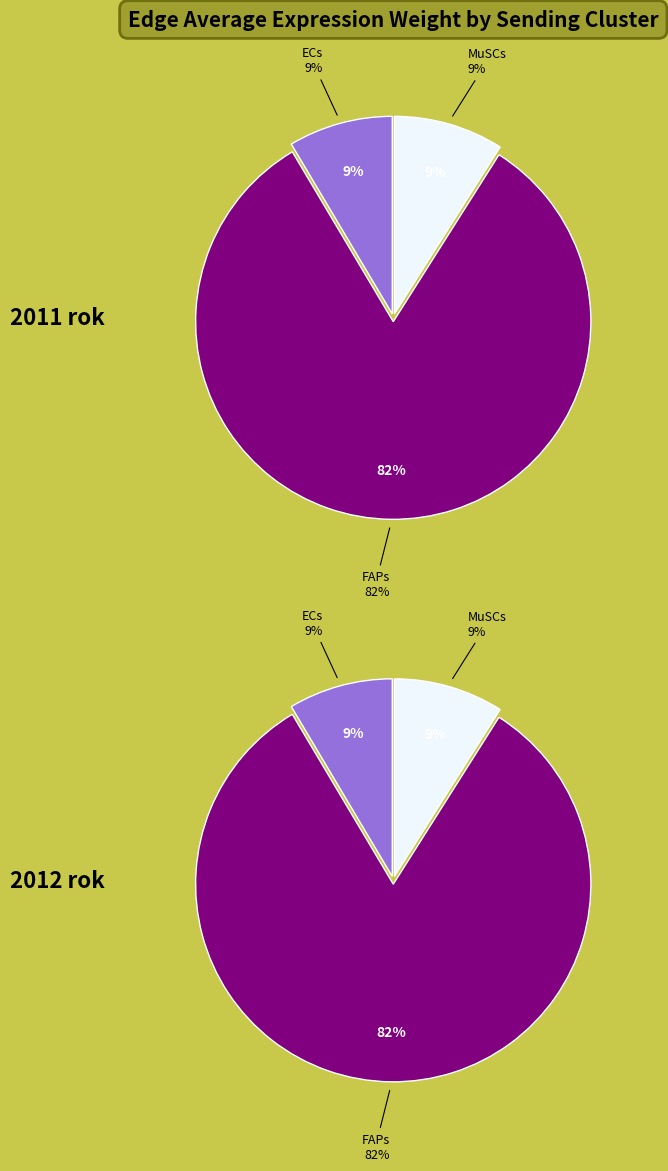

Count the number of slices in the pie.

3